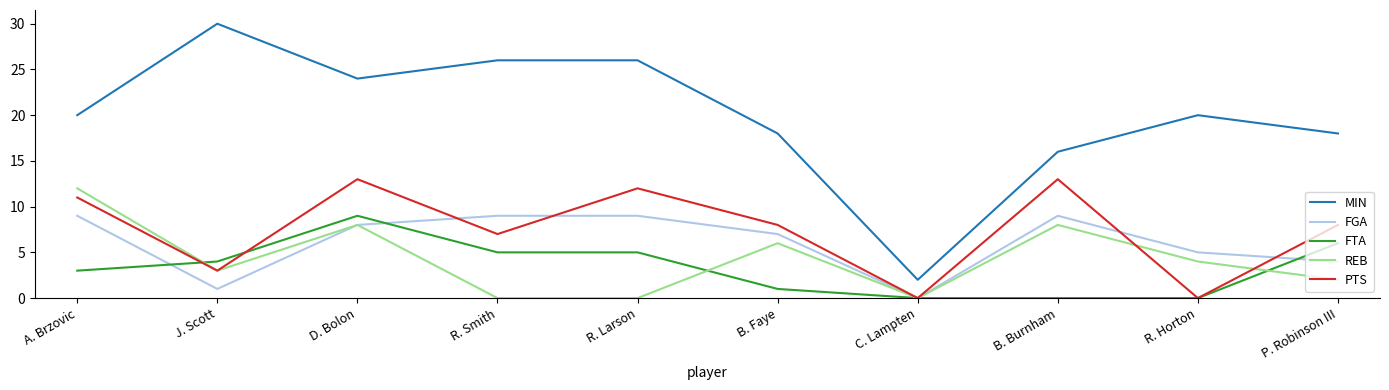

What is the highest value of the FTA series?

9